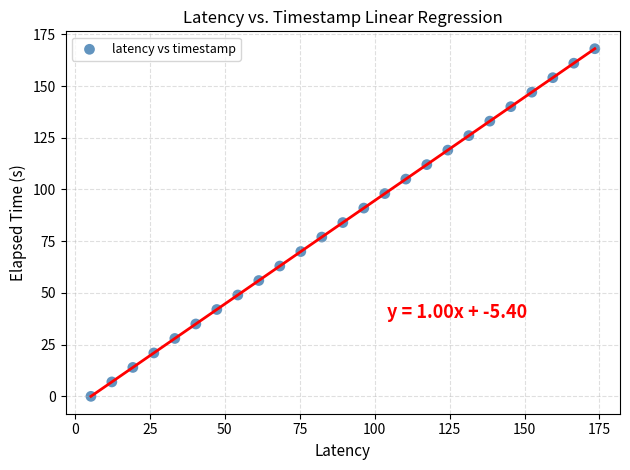

What is the range of Y values (max minus min)?

168.0